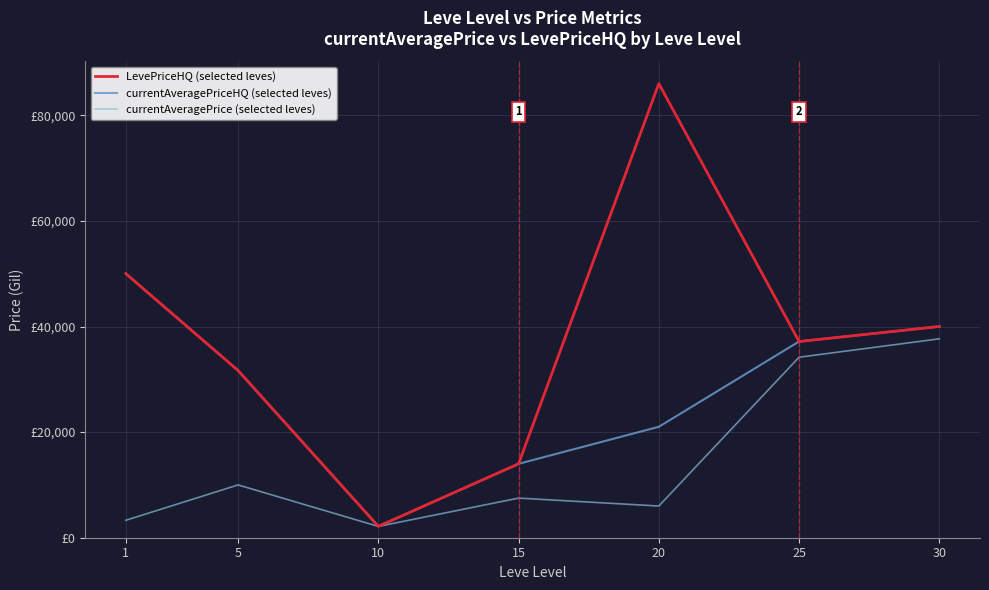

True or false: LevePriceHQ (selected leves) has more than 2 points higher than both neighbors.

False